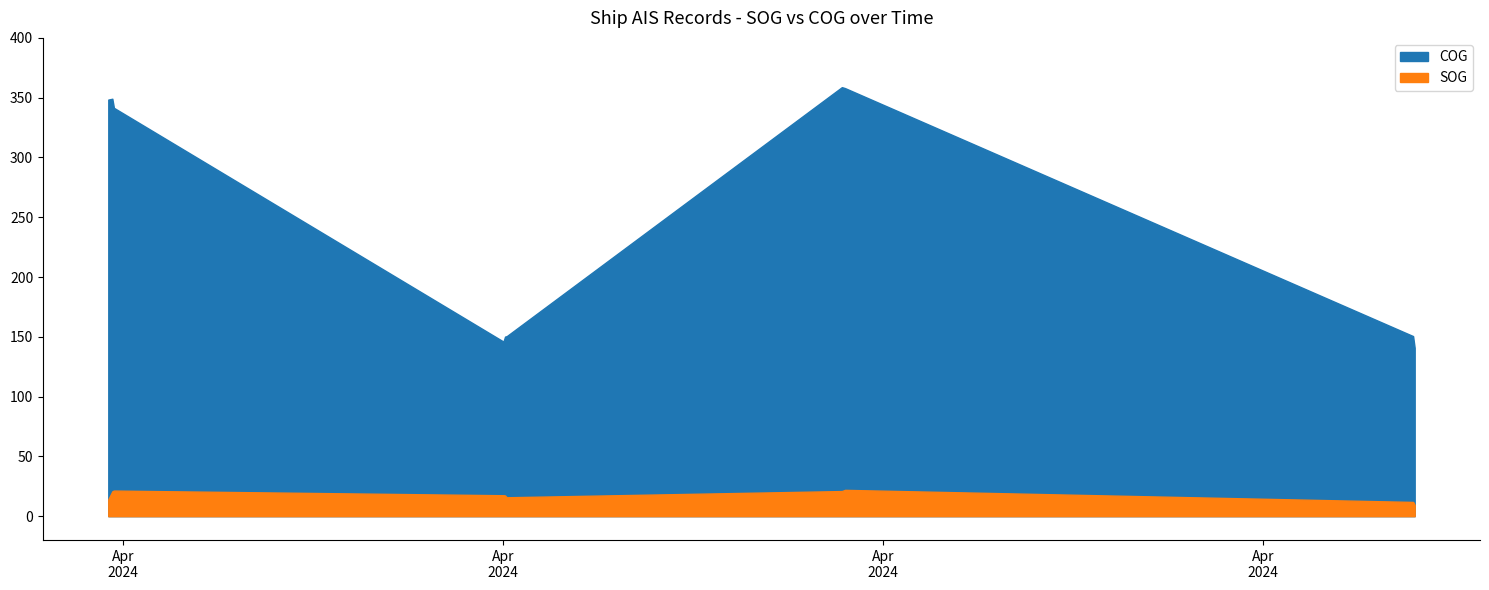

Between 2024-04-17 21:12:00 and 2024-04-28 04:48:00, which series saw the biggest shift?

COG